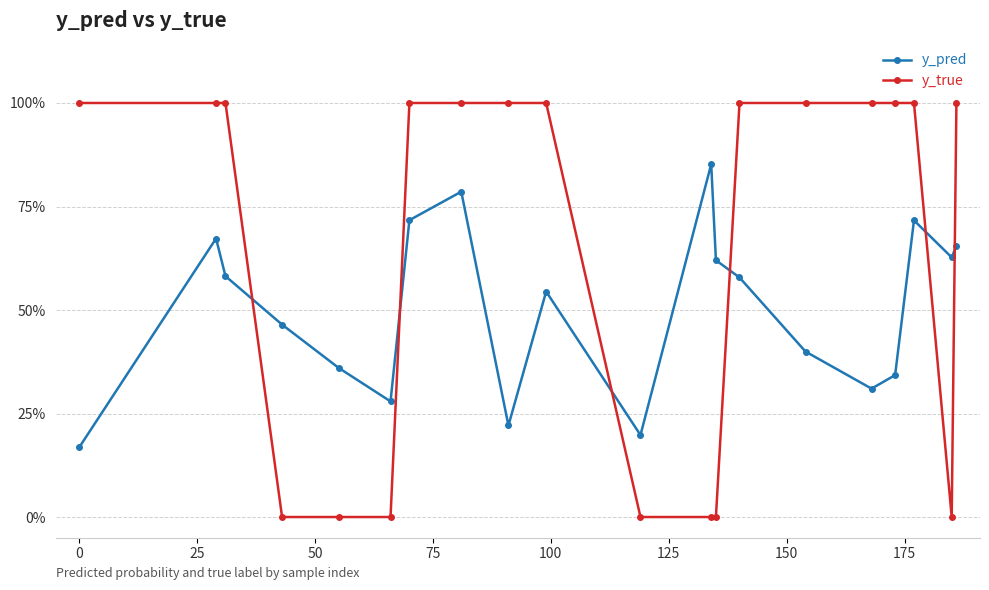

How many interior local valleys does the y_pred series have?

5